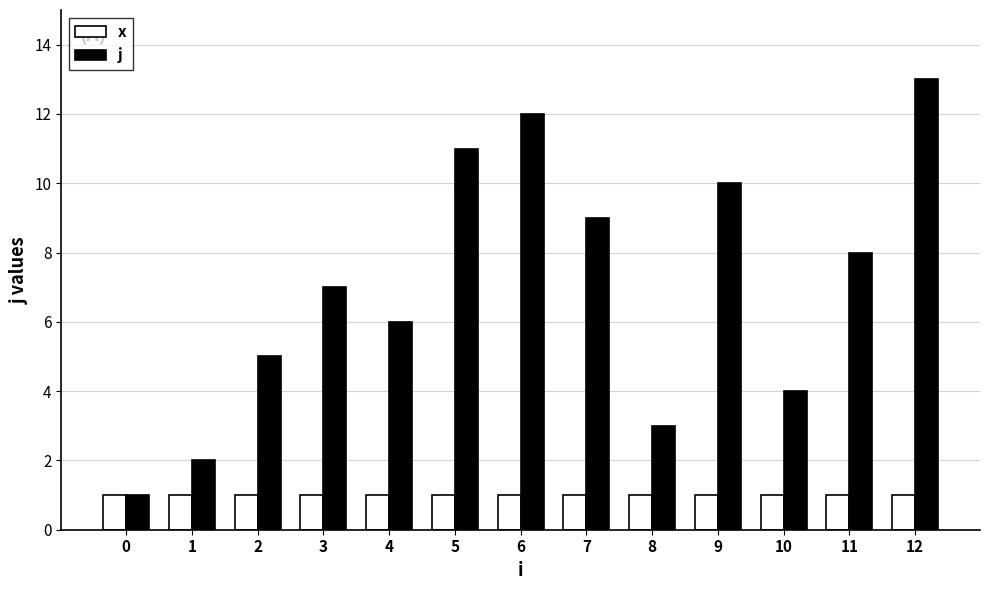

At which category is the sum across all series the highest?

12